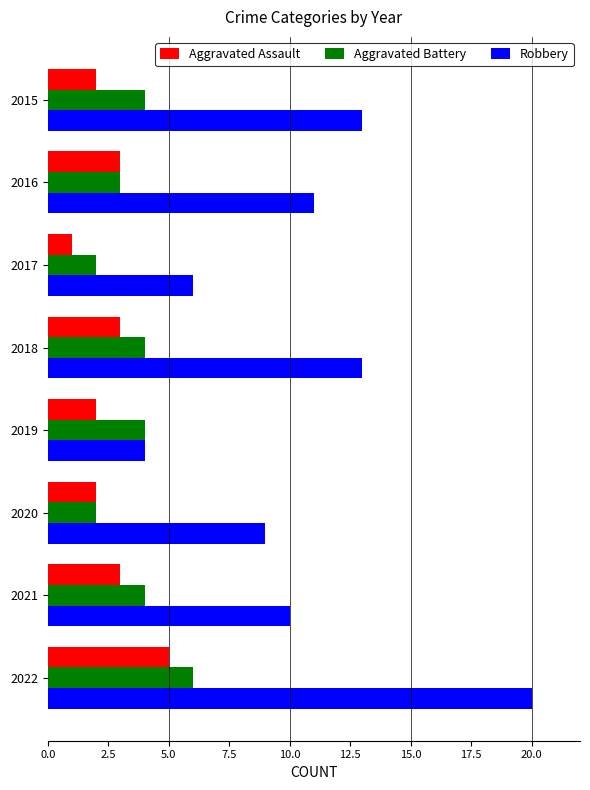

True or false: Aggravated Battery has a value of 7 at 2015.

False